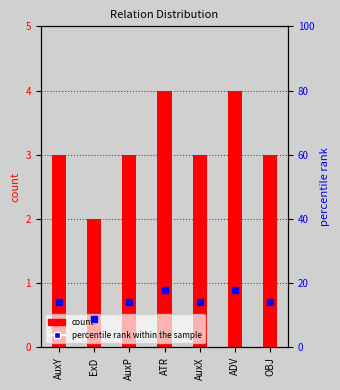

What is the label of the 3rd bar from the left?

AuxP